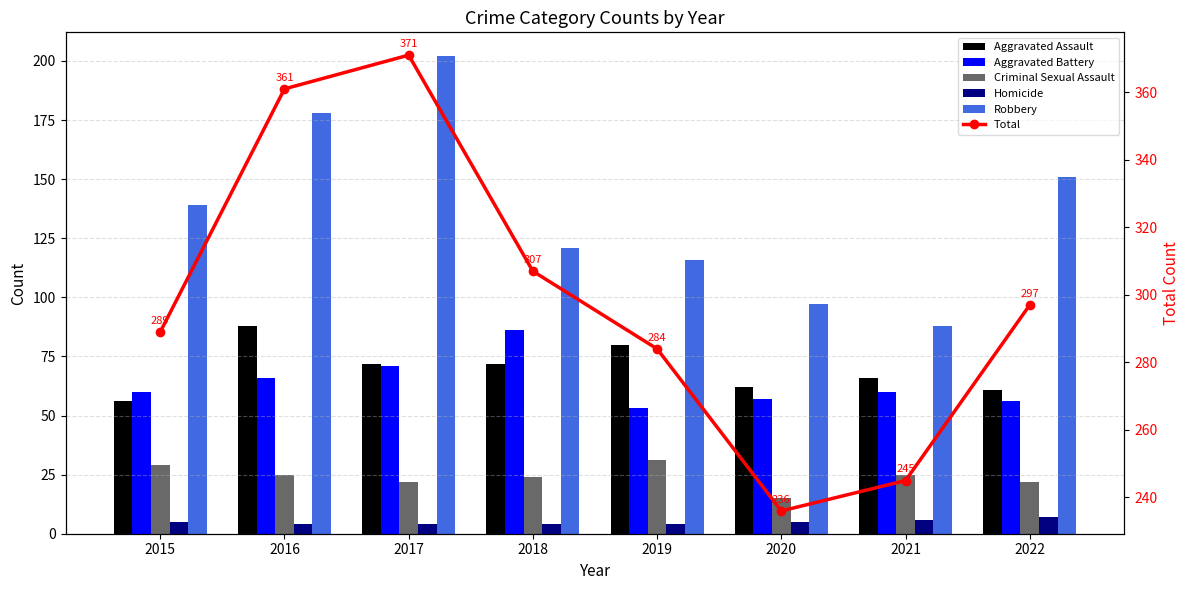

What is the difference between the Aggravated Battery values at 2018 and 2017?

15